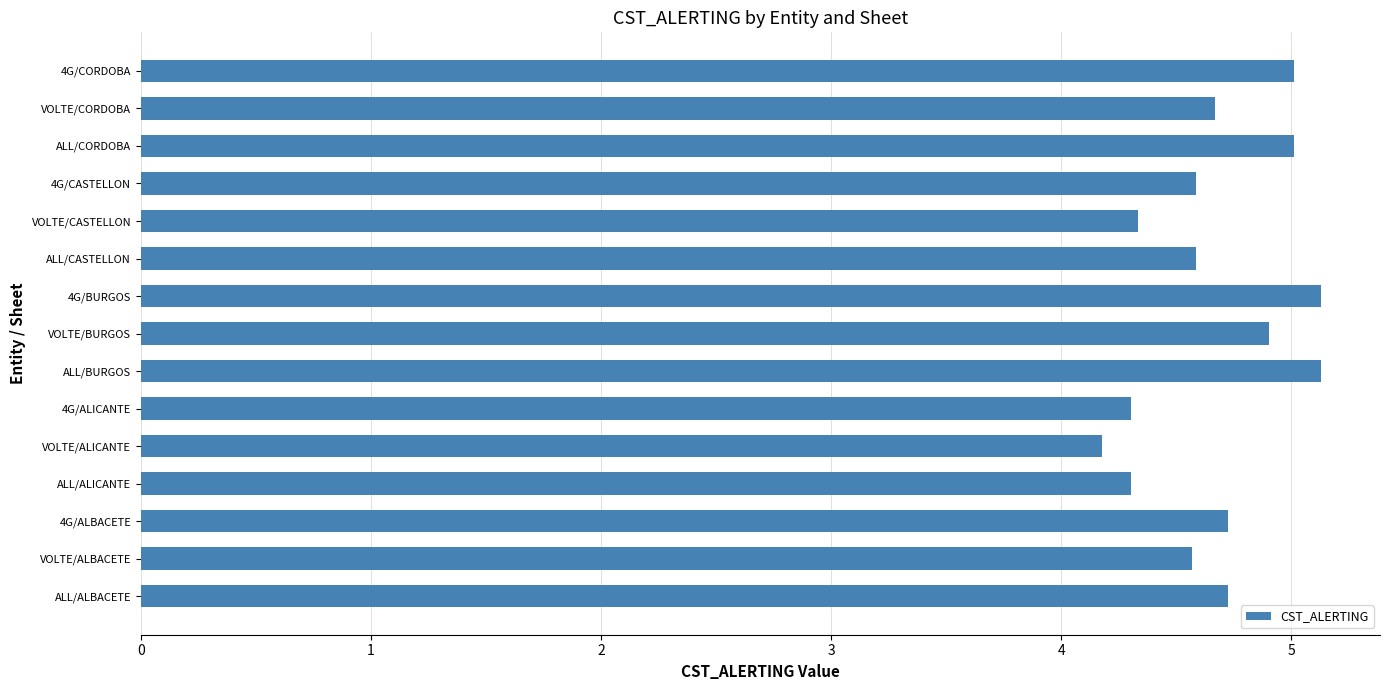

What is the difference between the maximum and minimum values?

1.0